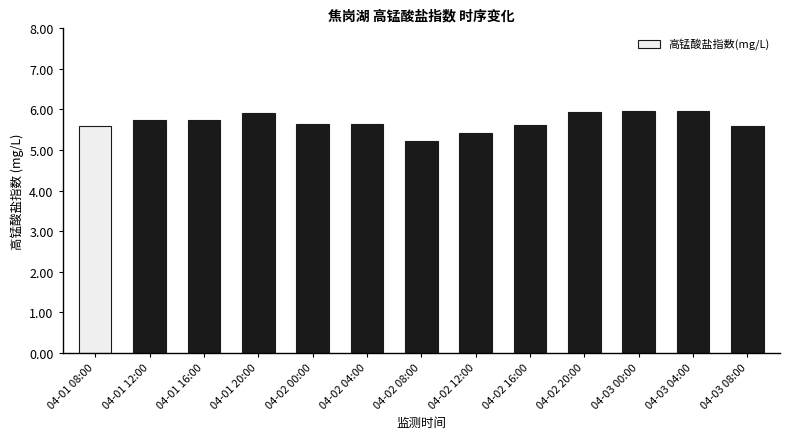

Is it true that the value at 04-02 04:00 is 5.6?

True